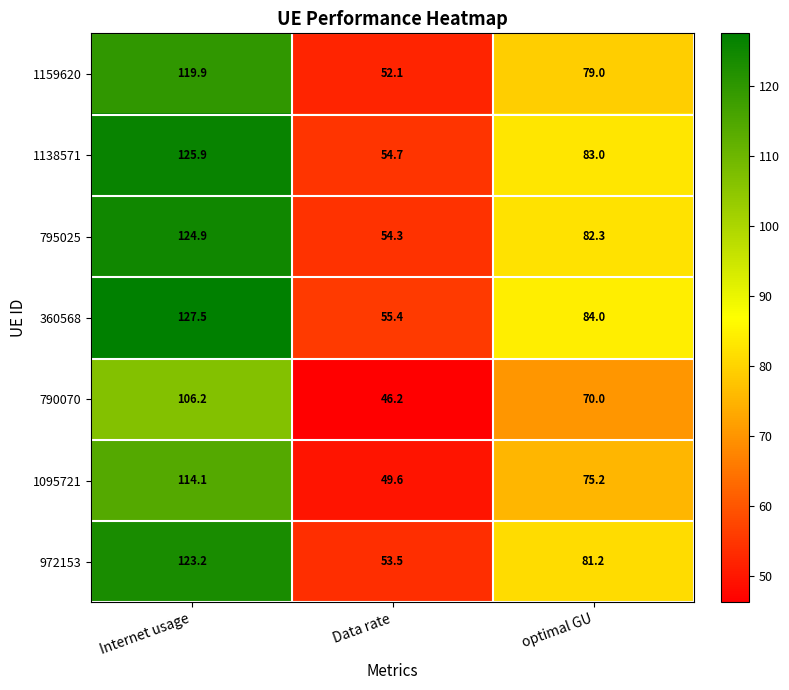

What is the lowest value of the 1159620 series?

52.1